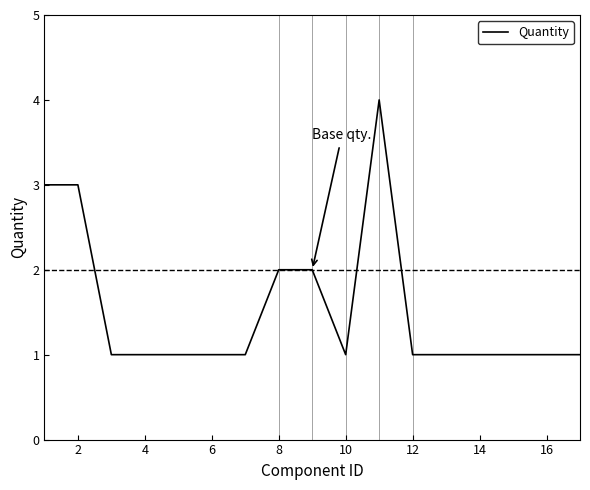

Reading left to right, extract all data points from this chart.

3	3	1	1	1	1	1	2	2	1	4	1	1	1	1	1	1